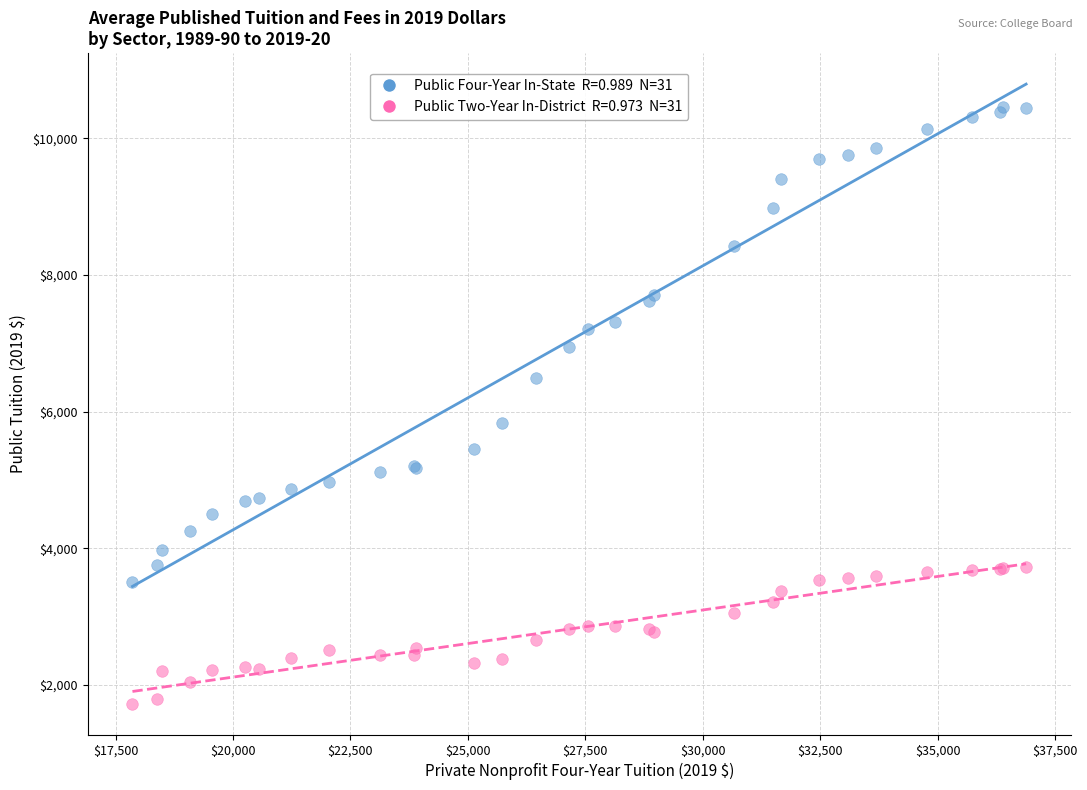

Across all series, what Y value is closest to 6095?

5840